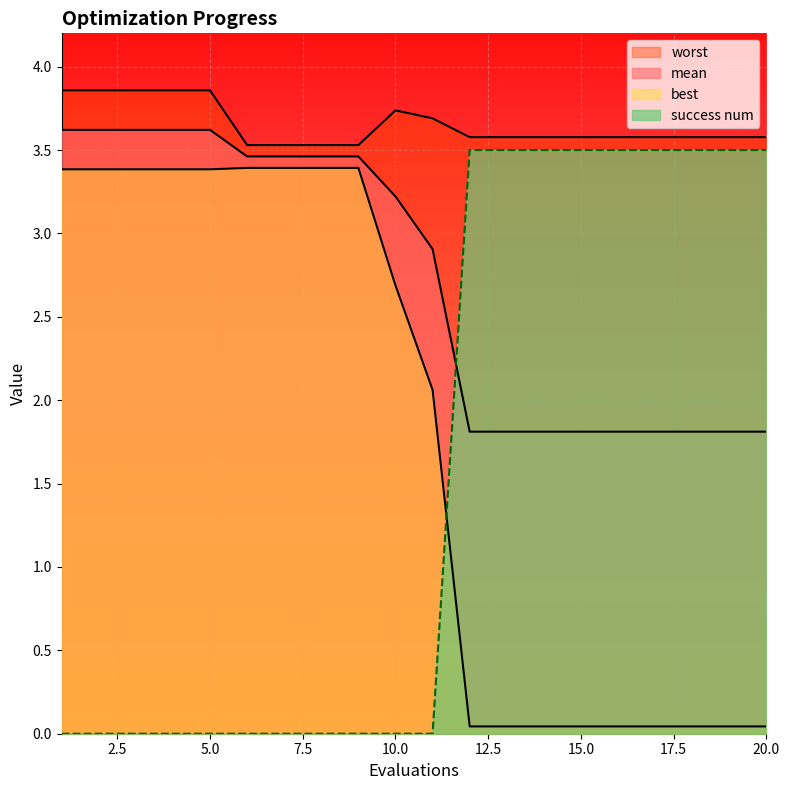

True or false: success num and worst intersect in this chart.

False